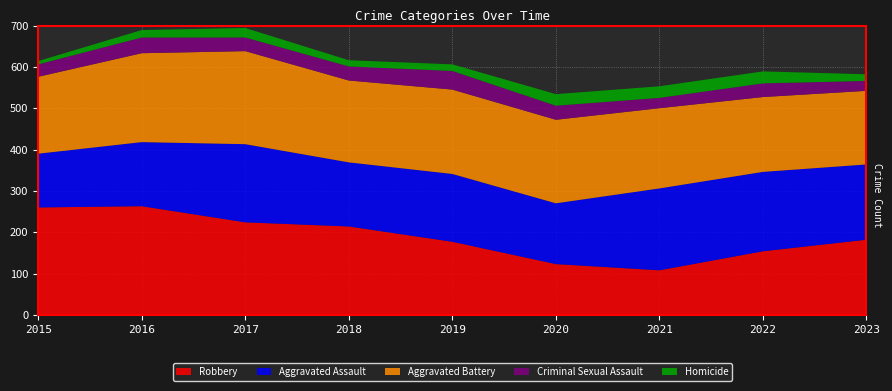

Reading right to left, list all the values displayed in this chart.

Aggravated Assault: 182	192	198	147	164	155	189	155	130
Aggravated Battery: 178	181	194	202	204	198	225	215	186
Criminal Sexual Assault: 24	33	25	34	45	34	33	38	30
Homicide: 16	29	28	28	16	15	23	18	8
Robbery: 182	154	108	123	177	214	224	263	260